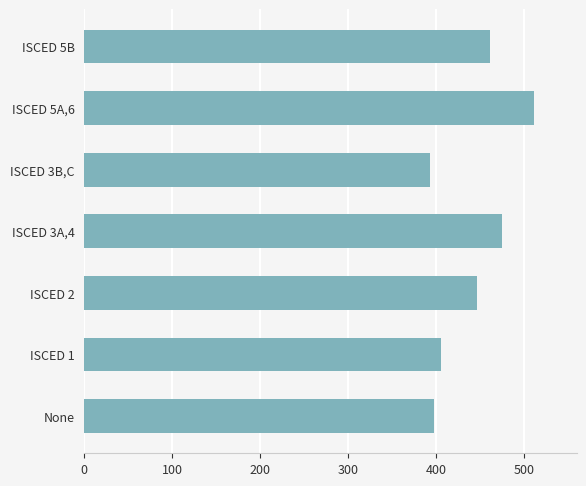

Count the number of values greater than 446.

4